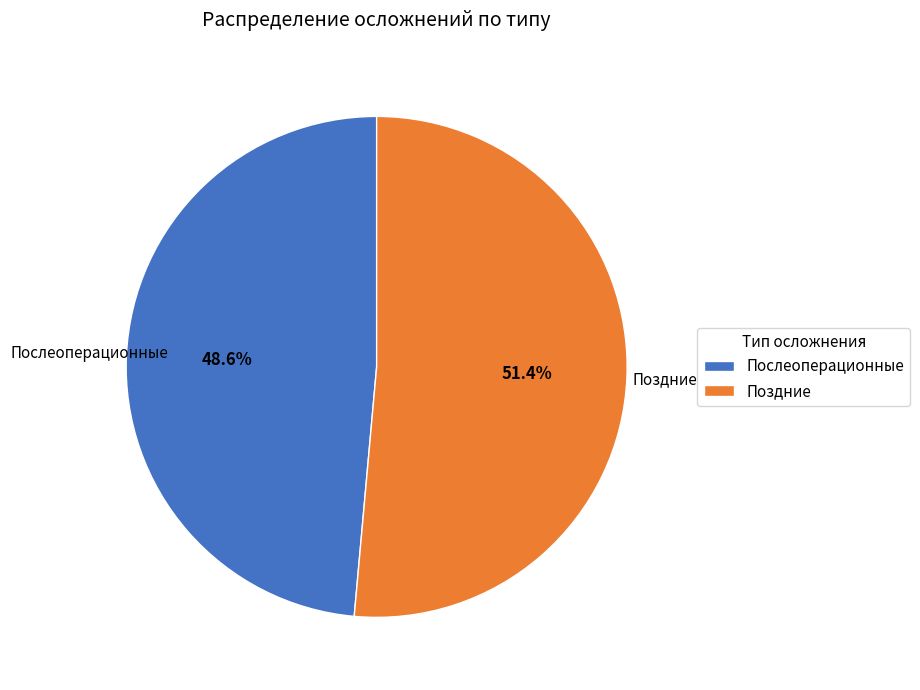

Which category has the smallest portion of the pie?

Послеоперационные